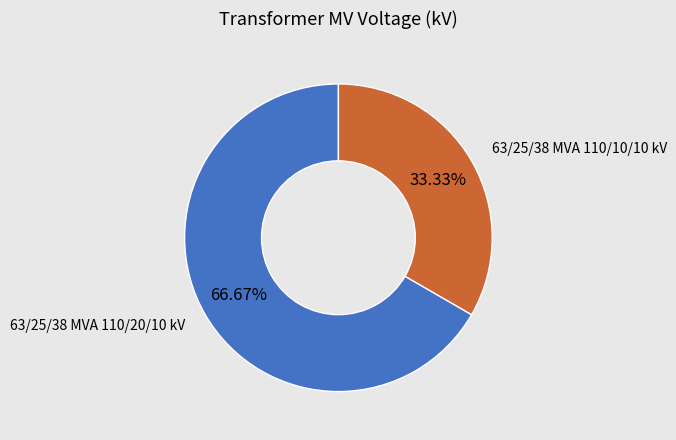

To the nearest percent, what is the difference between the largest and smallest slice percentages?

33%